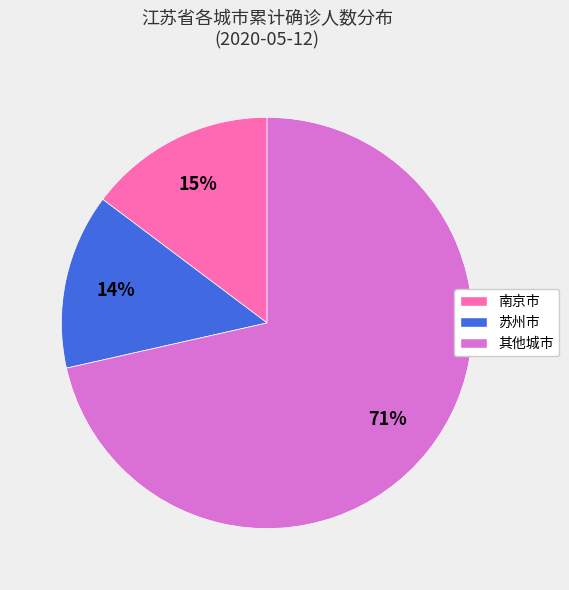

What percentage is the 苏州市 slice, to the nearest percent?

14%